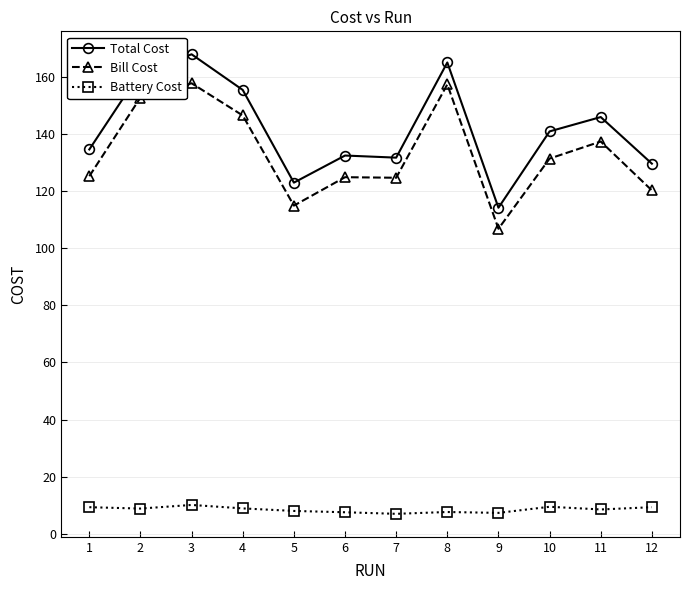

What are all the series names shown in the legend?

Total Cost, Bill Cost, Battery Cost